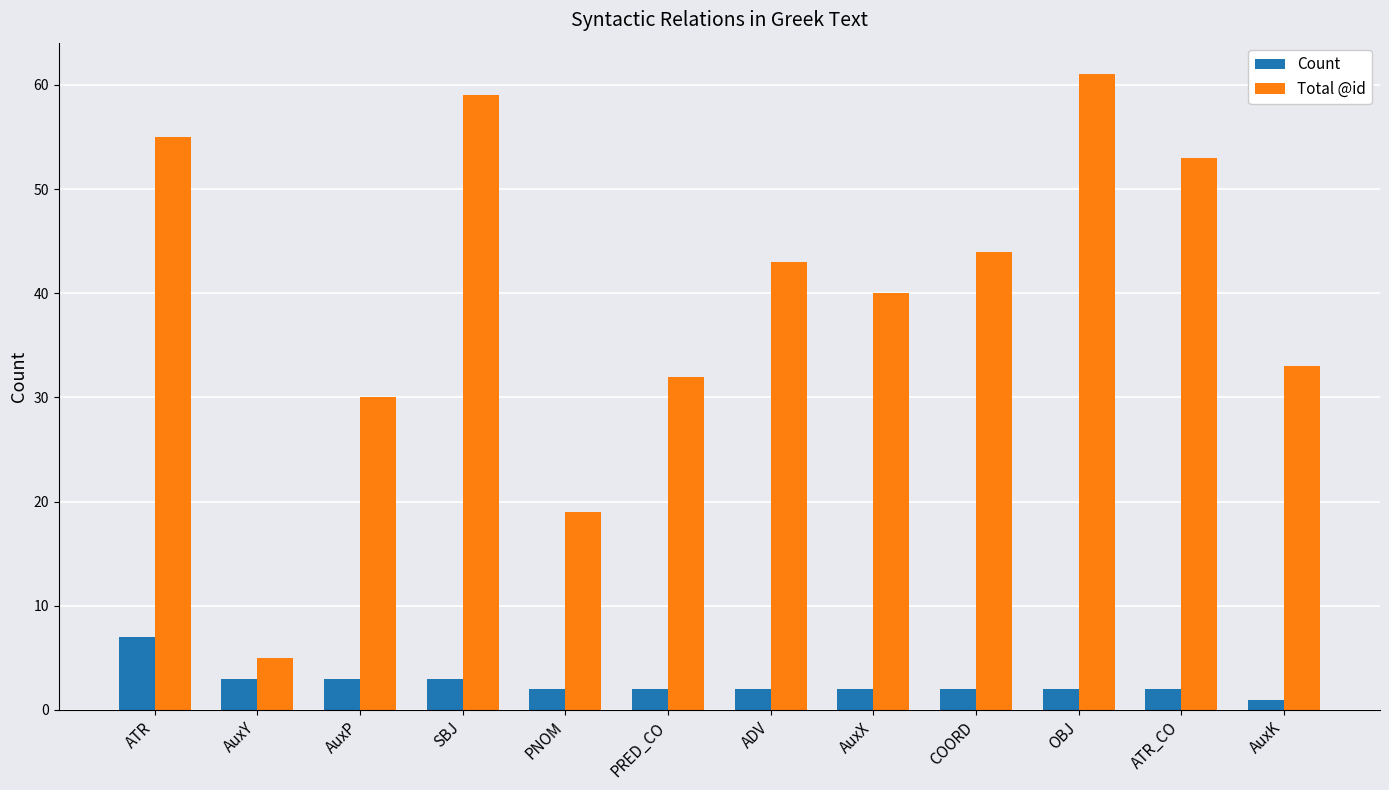

What is the label of the 12th bar from the left?

AuxK